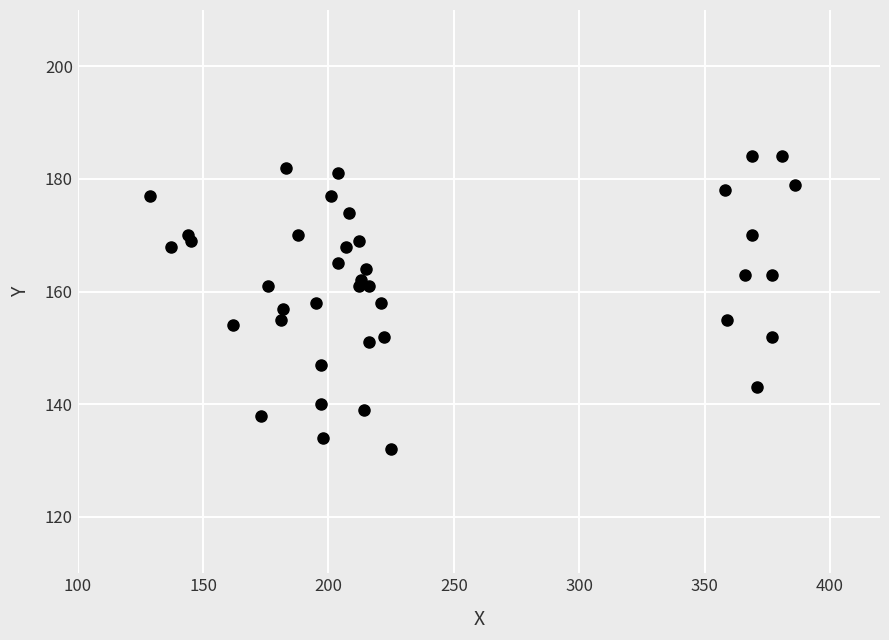

What is the range of Y values (max minus min)?

52